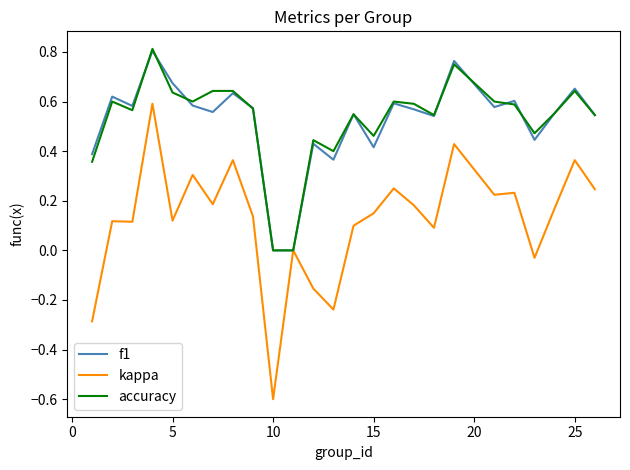

Which series has the largest range (max minus min)?

kappa